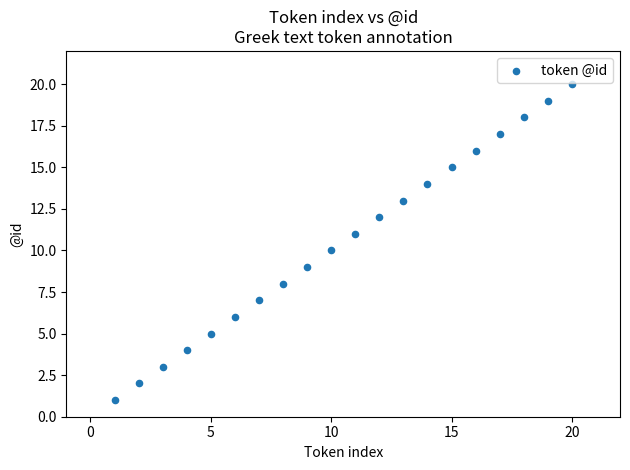

What is the range of X values (max minus min)?

19